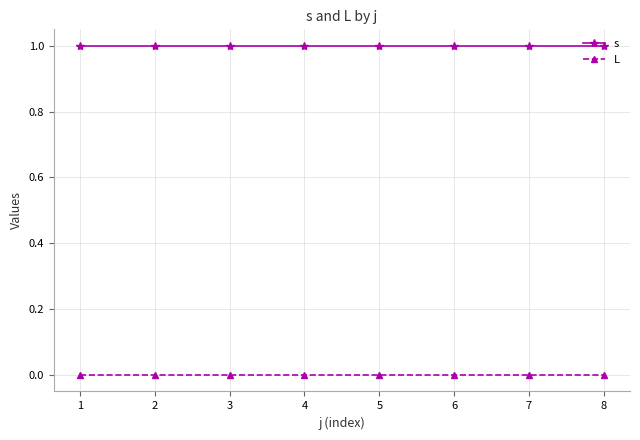

The s series shows 1 at 7. True or false?

True